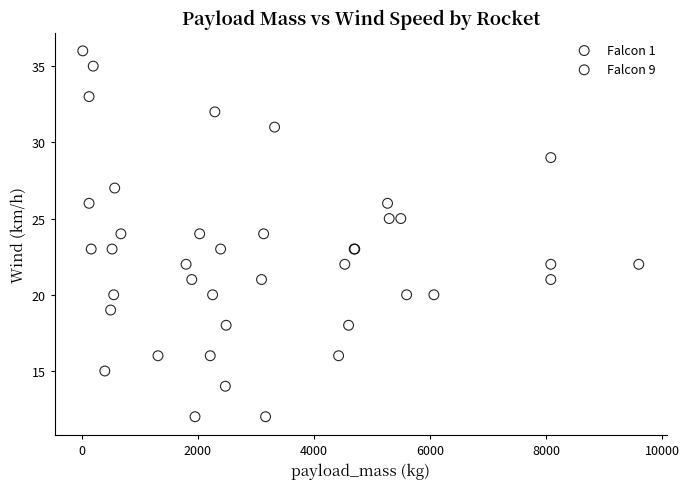

Which series has the widest spread of Y values?

Falcon 9